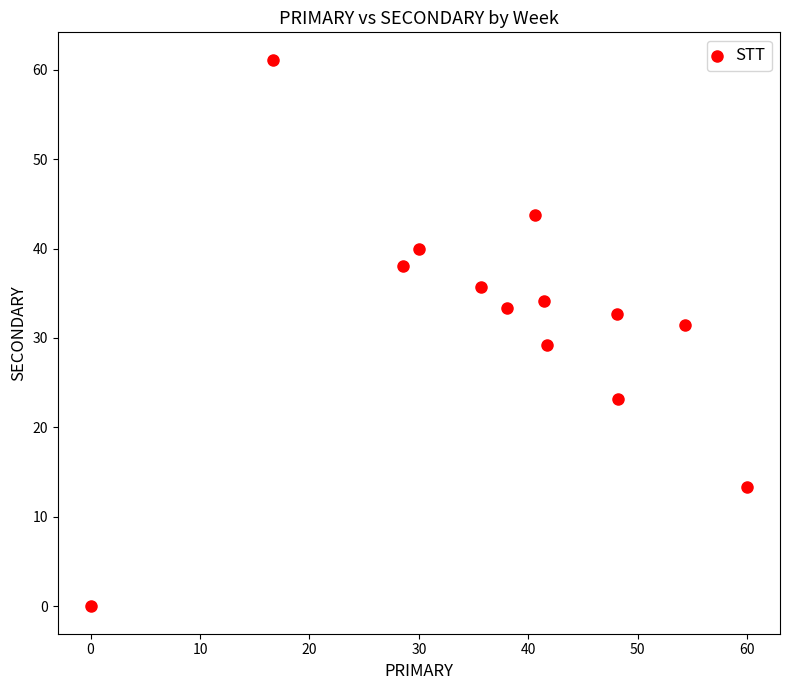

What is the range of Y values (max minus min)?

61.1